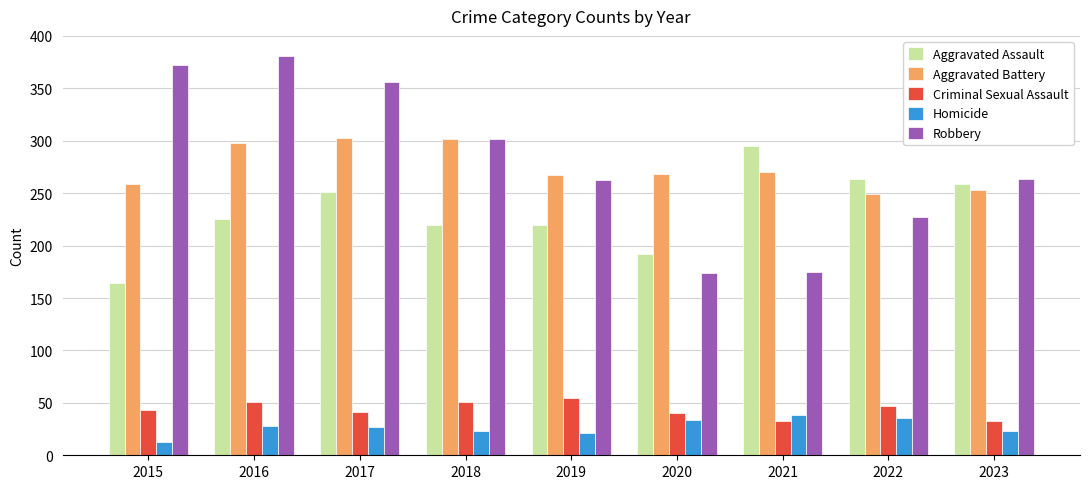

What is the approximate value of Aggravated Assault at 2022, to the nearest 5?

265